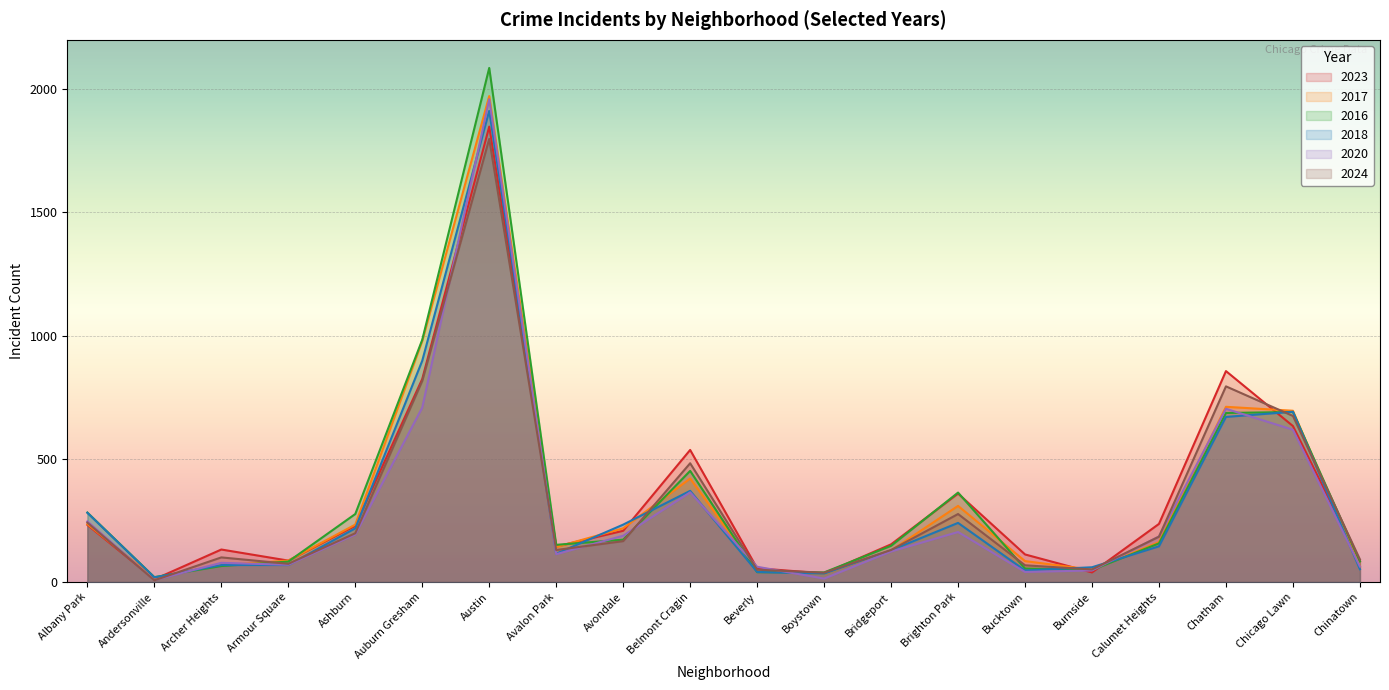

How many series are shown in this chart?

6